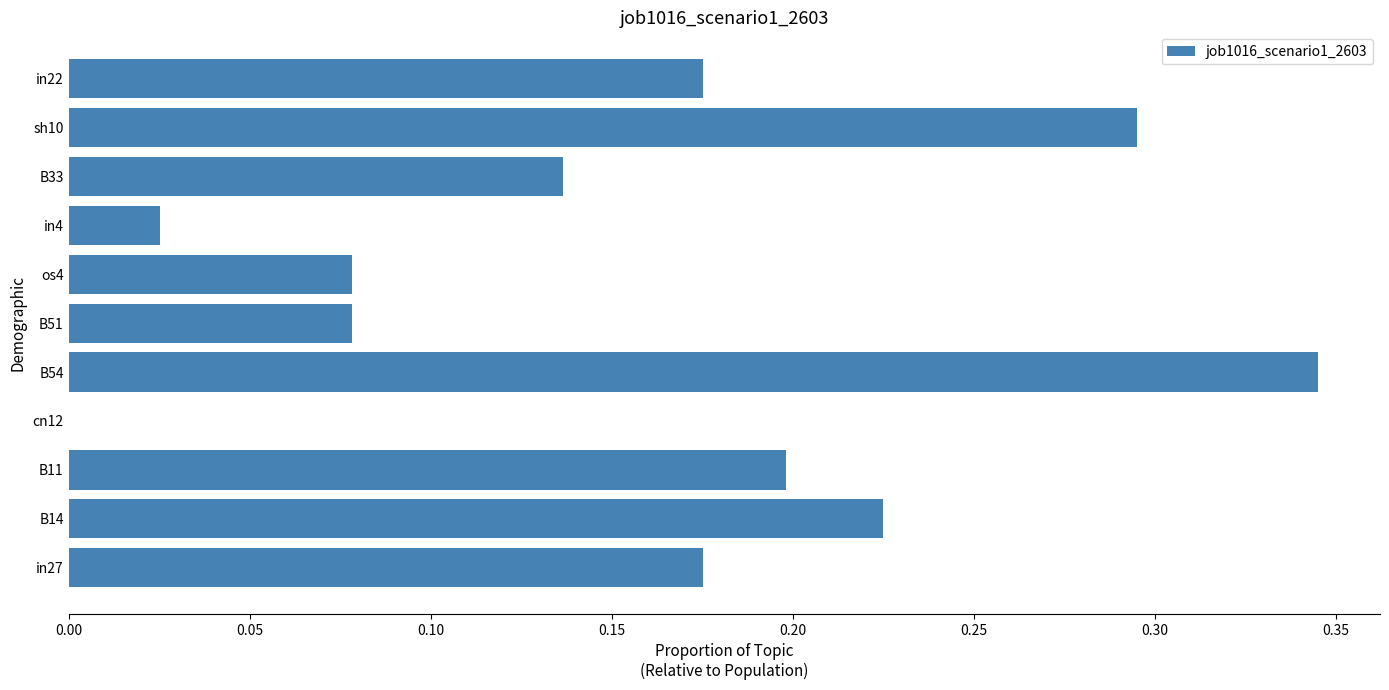

Between B11 and B54, which is larger?

B54